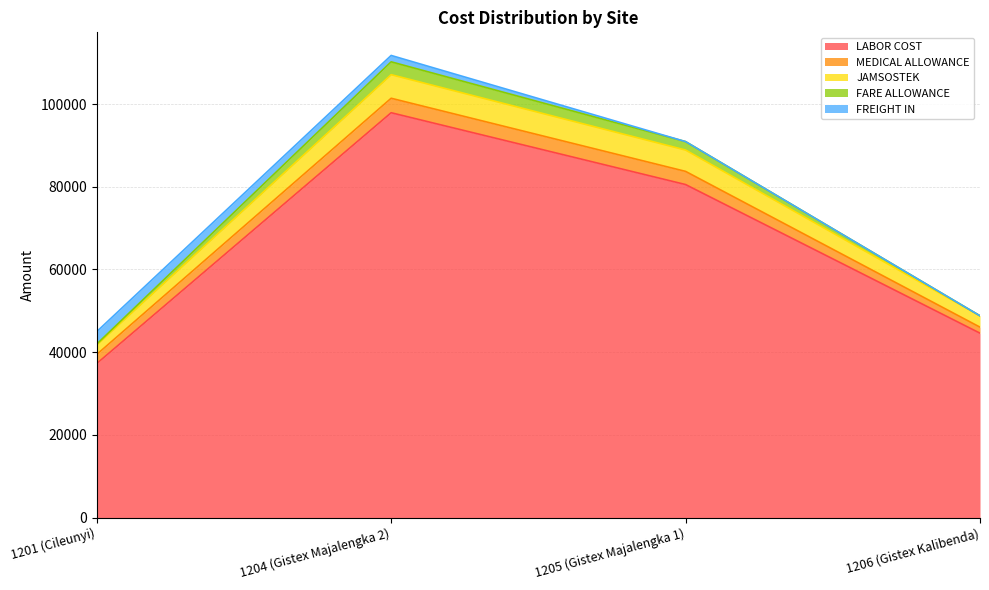

Is the value of LABOR COST at 1204 (Gistex Majalengka 2) greater than the value of JAMSOSTEK at 1201 (Cileunyi)?

Yes